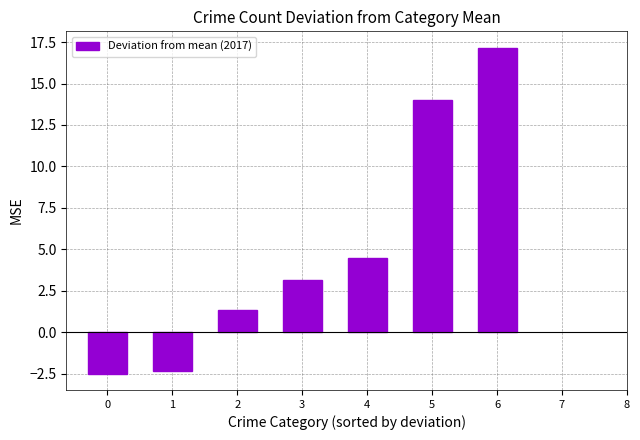

Which category has the highest value across all series?

6